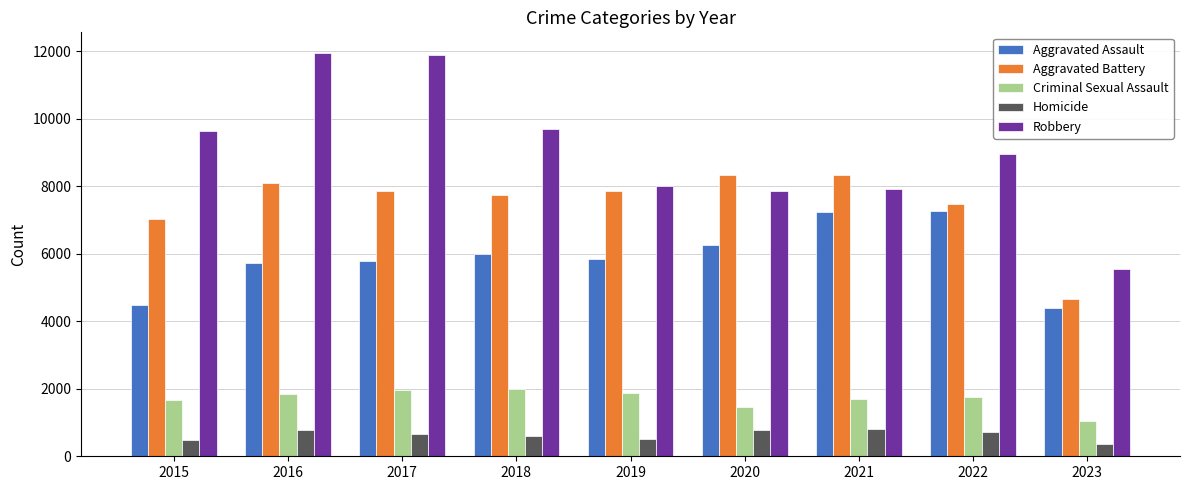

What is the value of the Robbery bar at the 2nd from the left?

11960